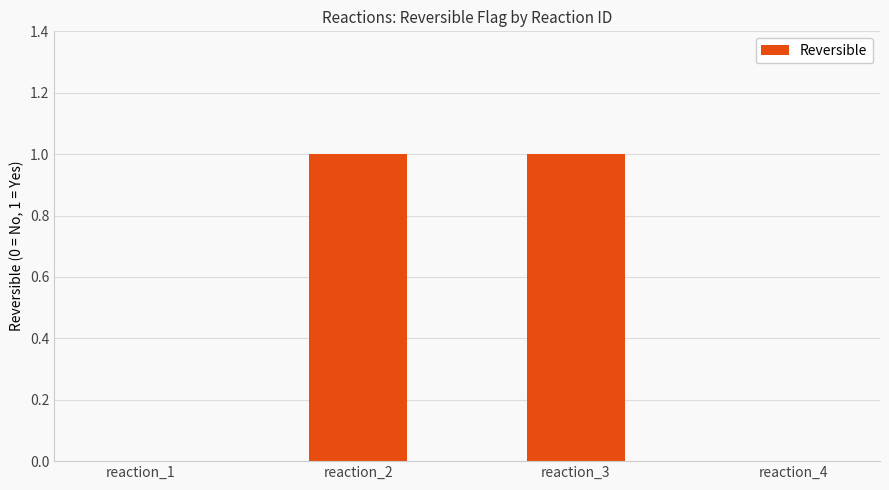

Are the bars horizontal?

No